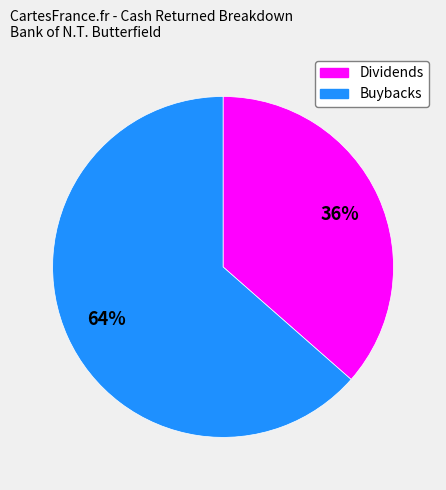

To the nearest percent, what portion does Dividends represent?

36%